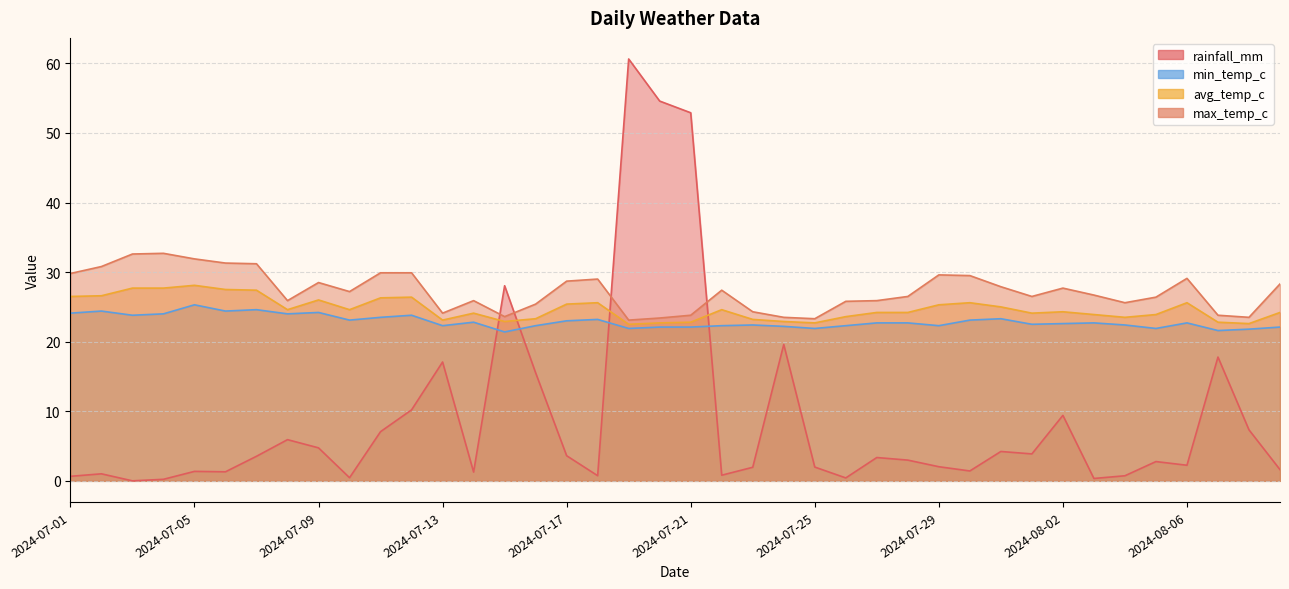

At which category is the sum across all series the highest?

2024-07-19